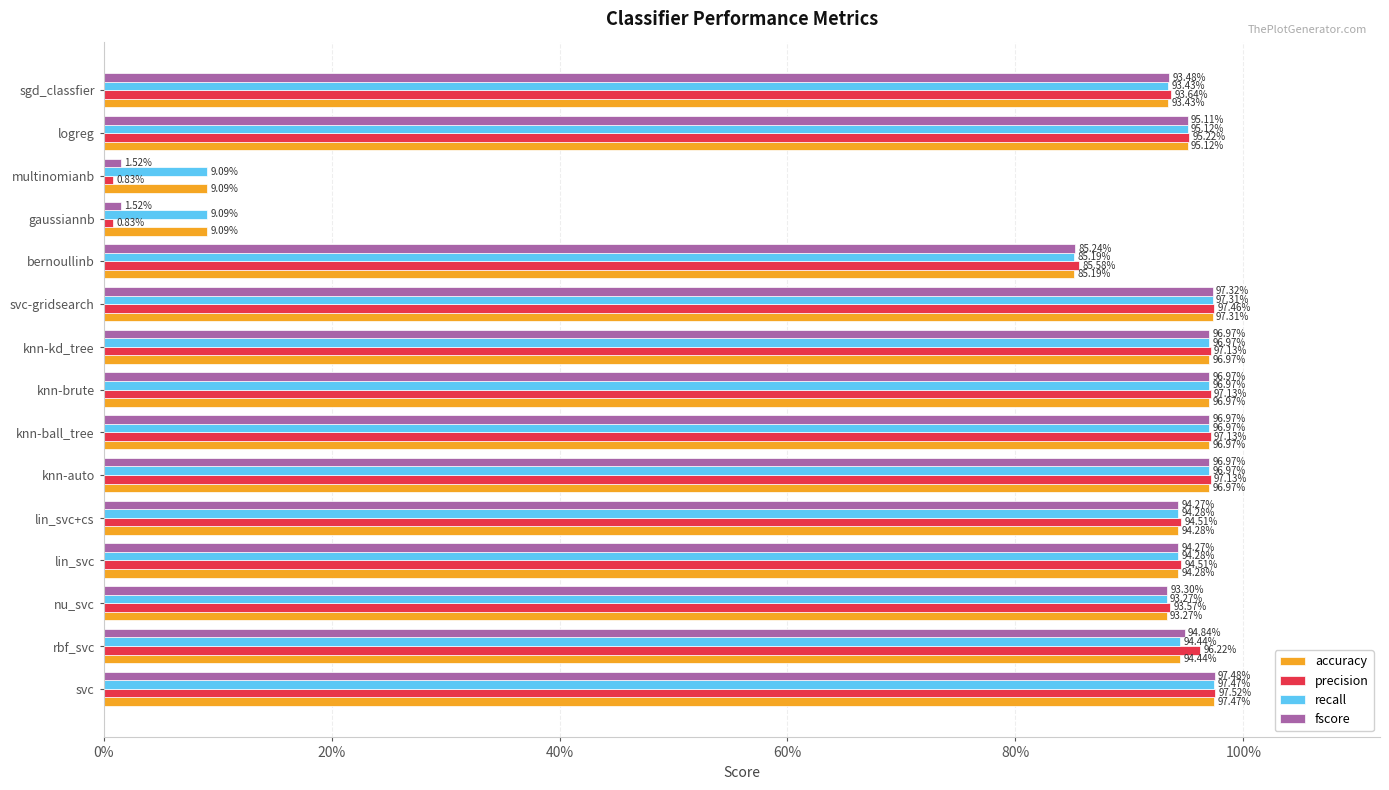

What are all the series names shown in the legend?

accuracy, precision, recall, fscore